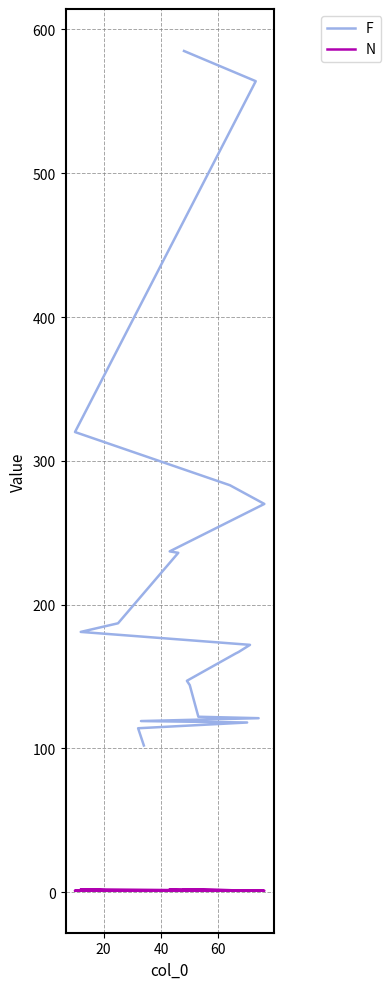

True or false: F has more than 0 interior local peaks.

False